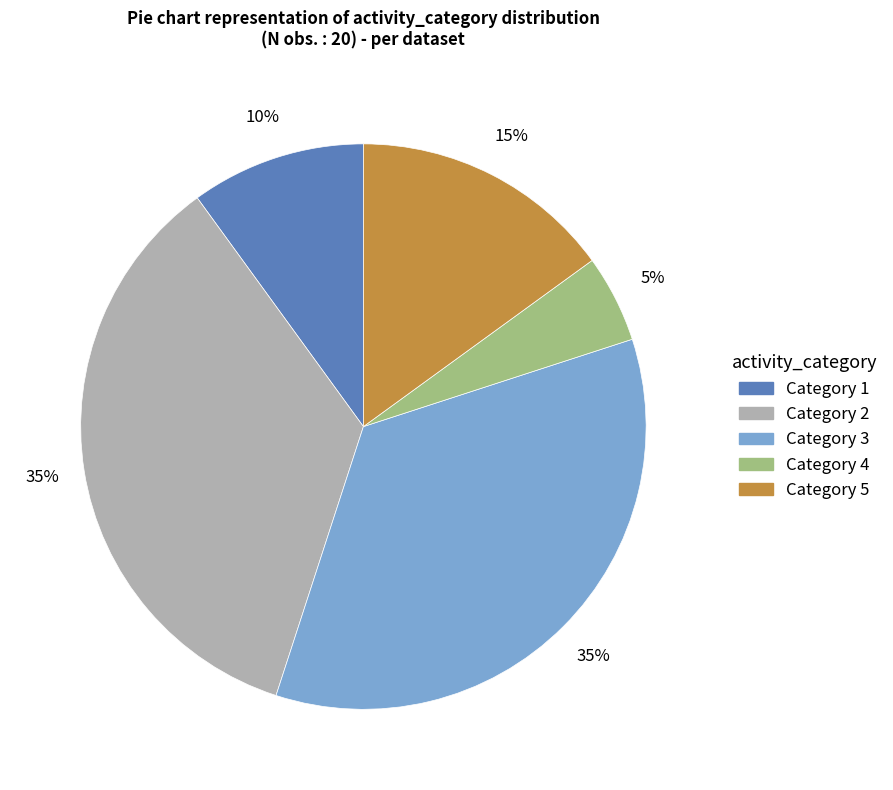

To the nearest percent, what is the average slice percentage?

20%